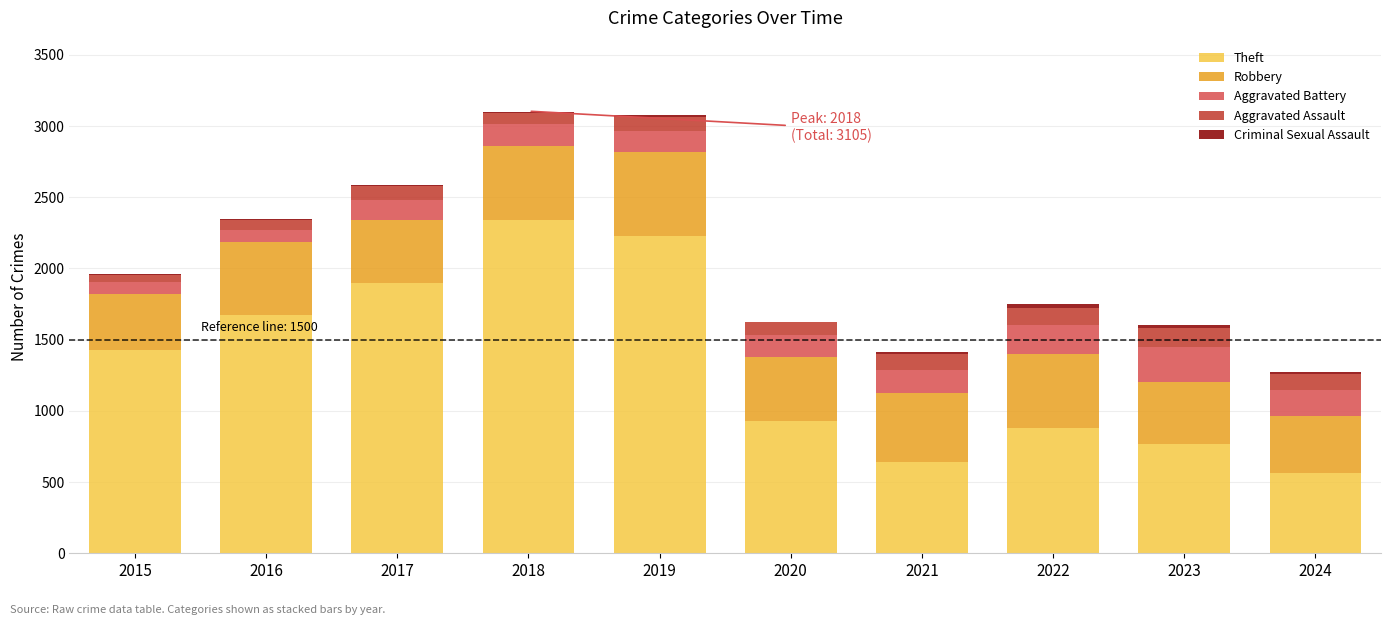

The value of Theft at 2017 is 1896. True or false?

True